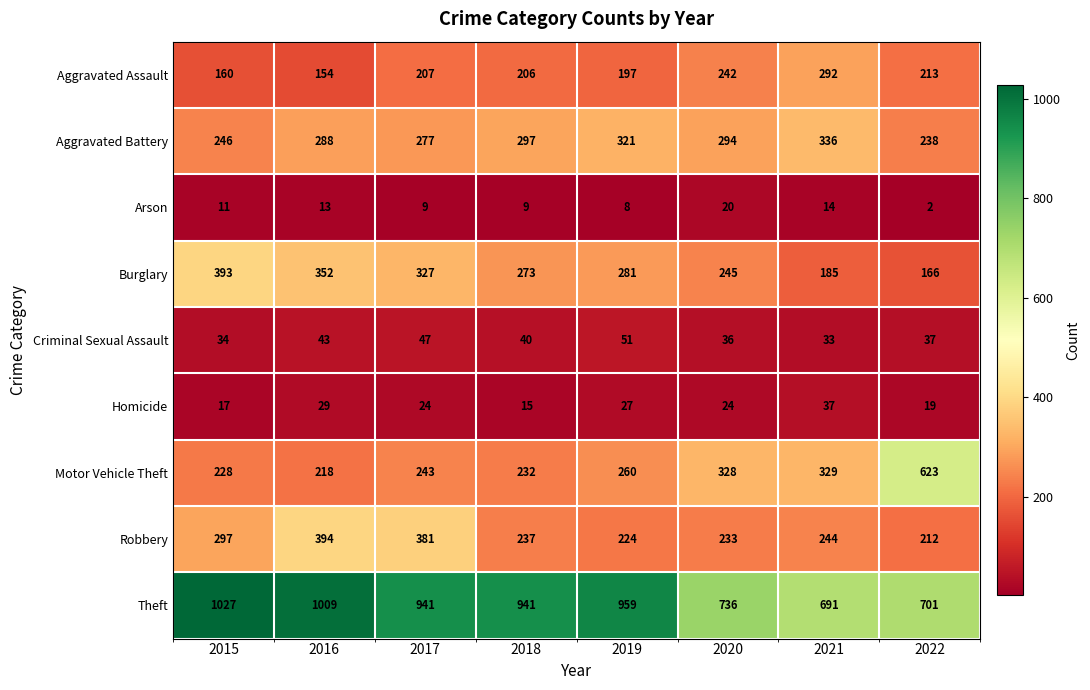

Read the Arson value at 2017.

9